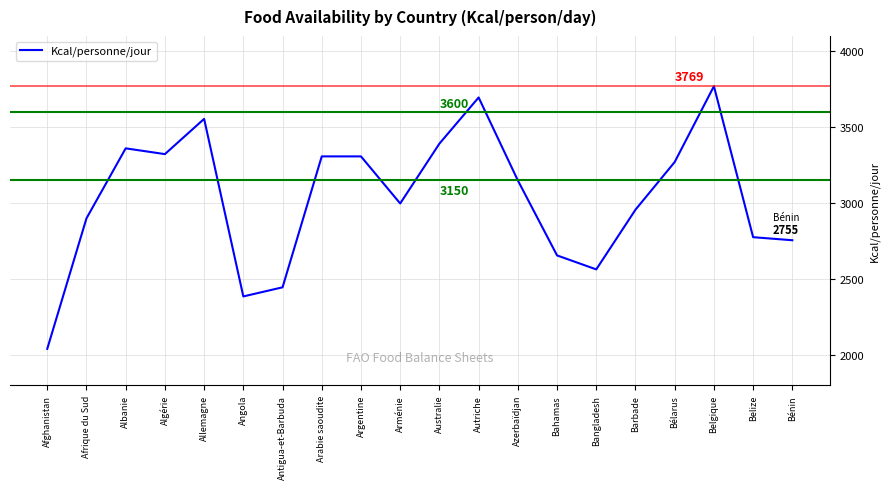

Reading left to right, list all the values displayed in this chart.

Afghanistan=2040	Afrique du Sud=2899	Albanie=3360	Algérie=3322	Allemagne=3554	Angola=2385	Antigua-et-Barbuda=2445	Arabie saoudite=3307	Argentine=3307	Arménie=2997	Australie=3391	Autriche=3695	Azerbaïdjan=3149	Bahamas=2655	Bangladesh=2563	Barbade=2956	Bélarus=3270	Belgique=3769	Belize=2775	Bénin=2755